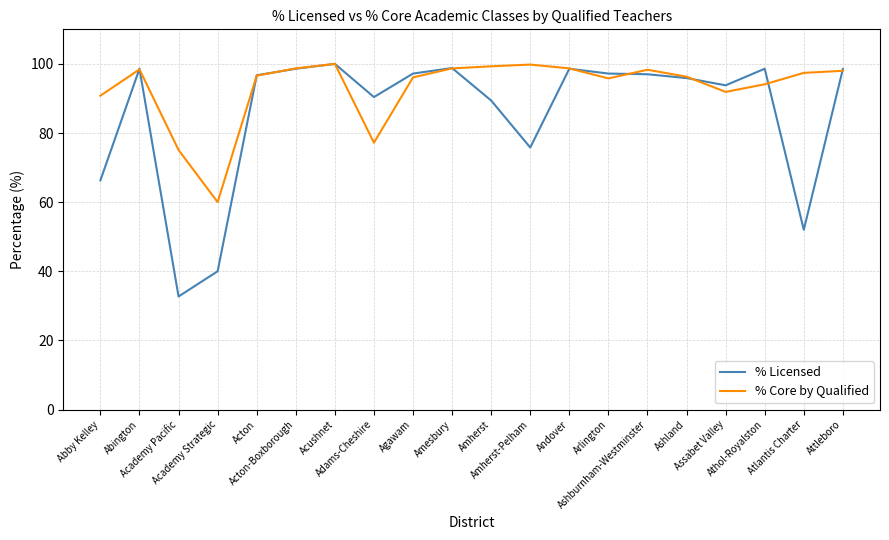

Which series has the largest total across all categories?

% Core by Qualified